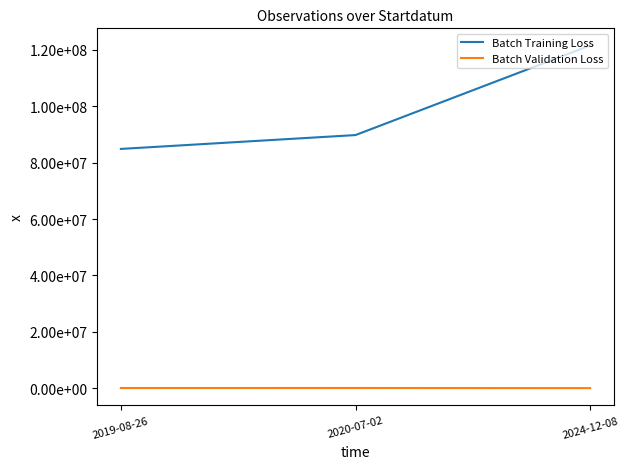

Rank the series by their average value, from lowest to highest.

Batch Validation Loss, Batch Training Loss